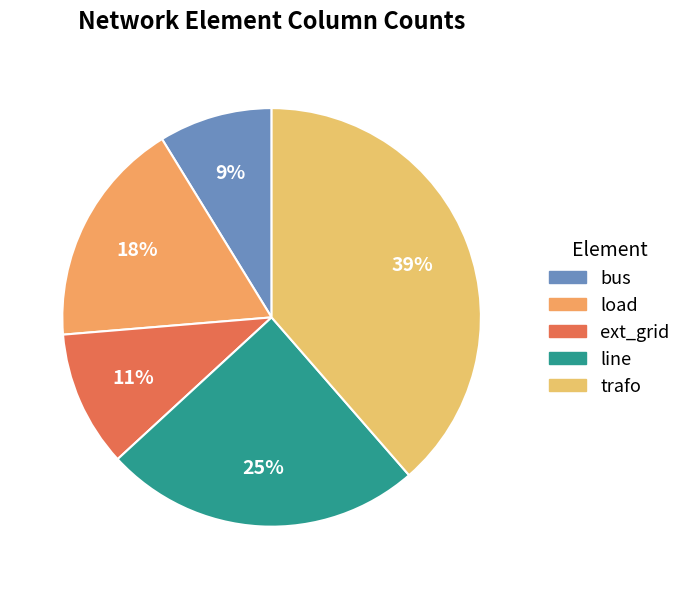

Does any single category account for the majority?

No